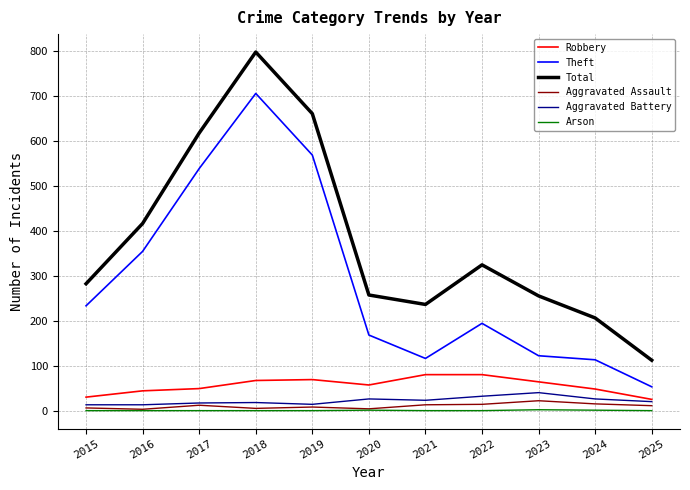

True or false: Aggravated Battery and Total cross at least once.

False